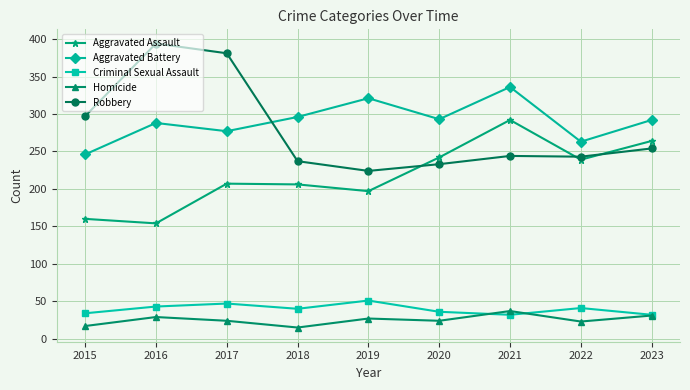

True or false: Criminal Sexual Assault and Aggravated Battery intersect in this chart.

False